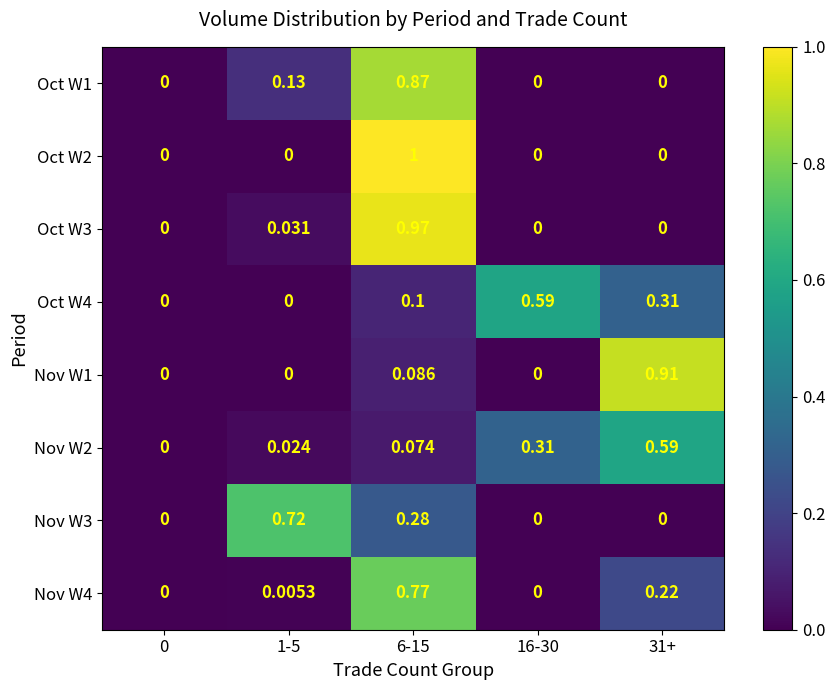

Is the value of Nov W3 at 6-15 greater than the value of Oct W1 at 1-5?

Yes